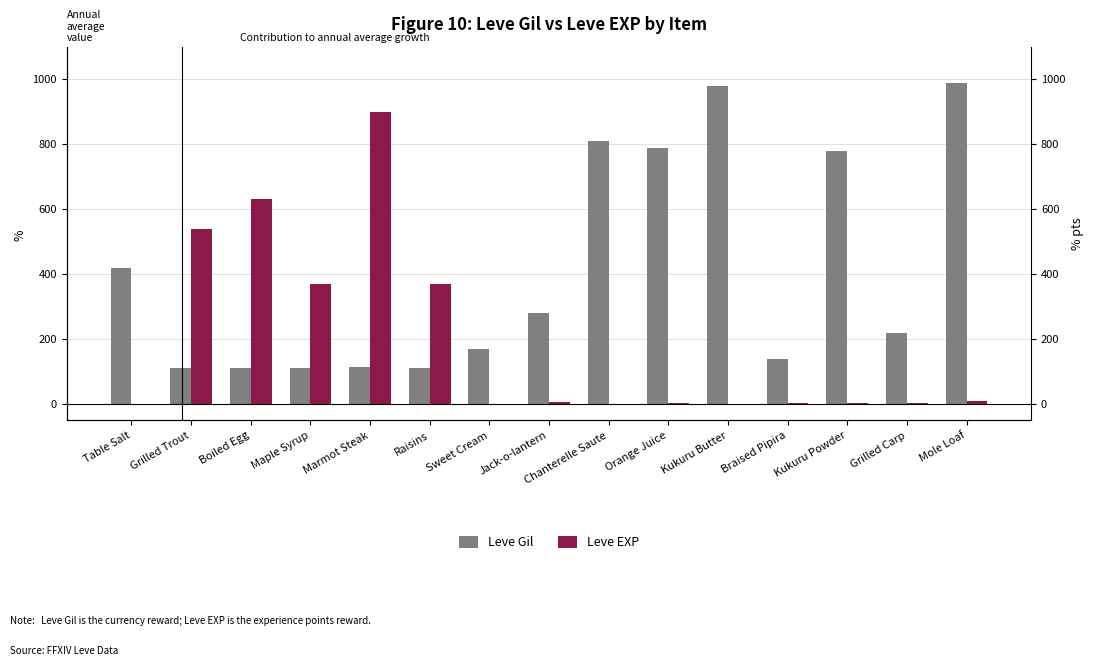

Which has a higher value, Grilled Carp or Kukuru Powder?

Kukuru Powder